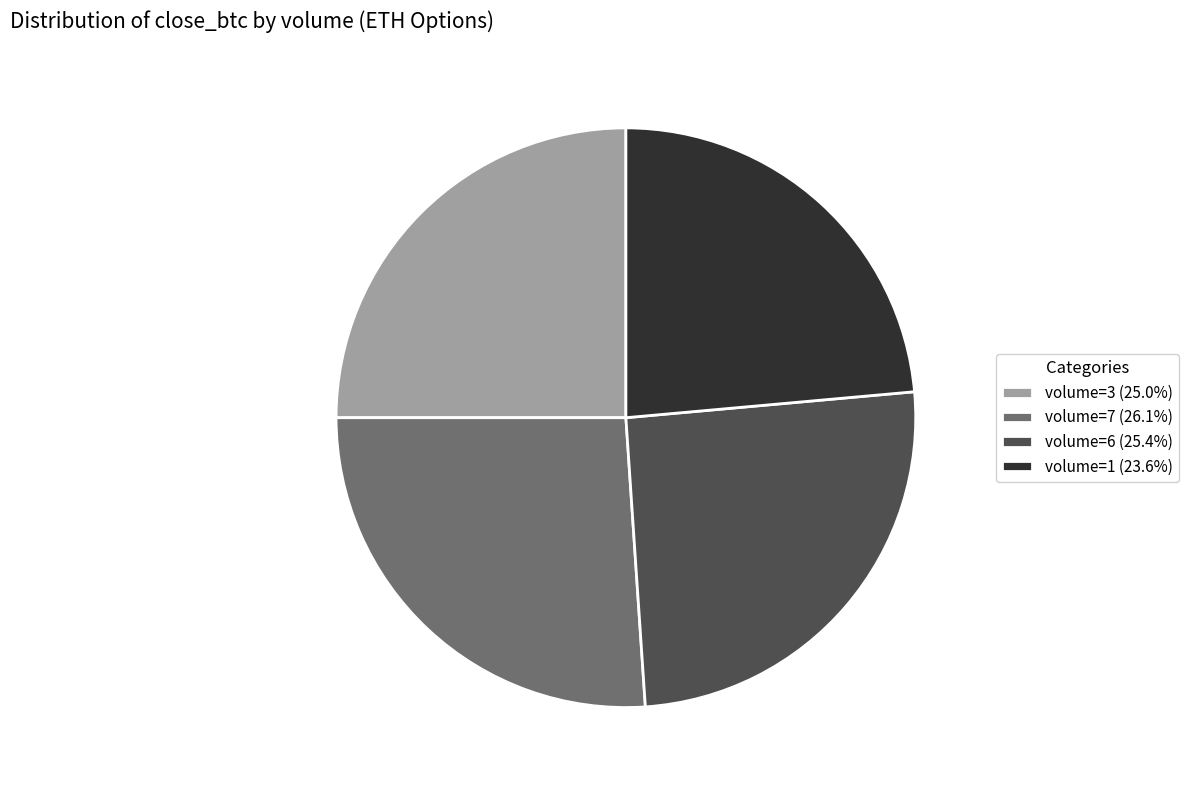

Combined, do volume=1 (23.6%) and volume=3 (25.0%) account for over 50%?

No